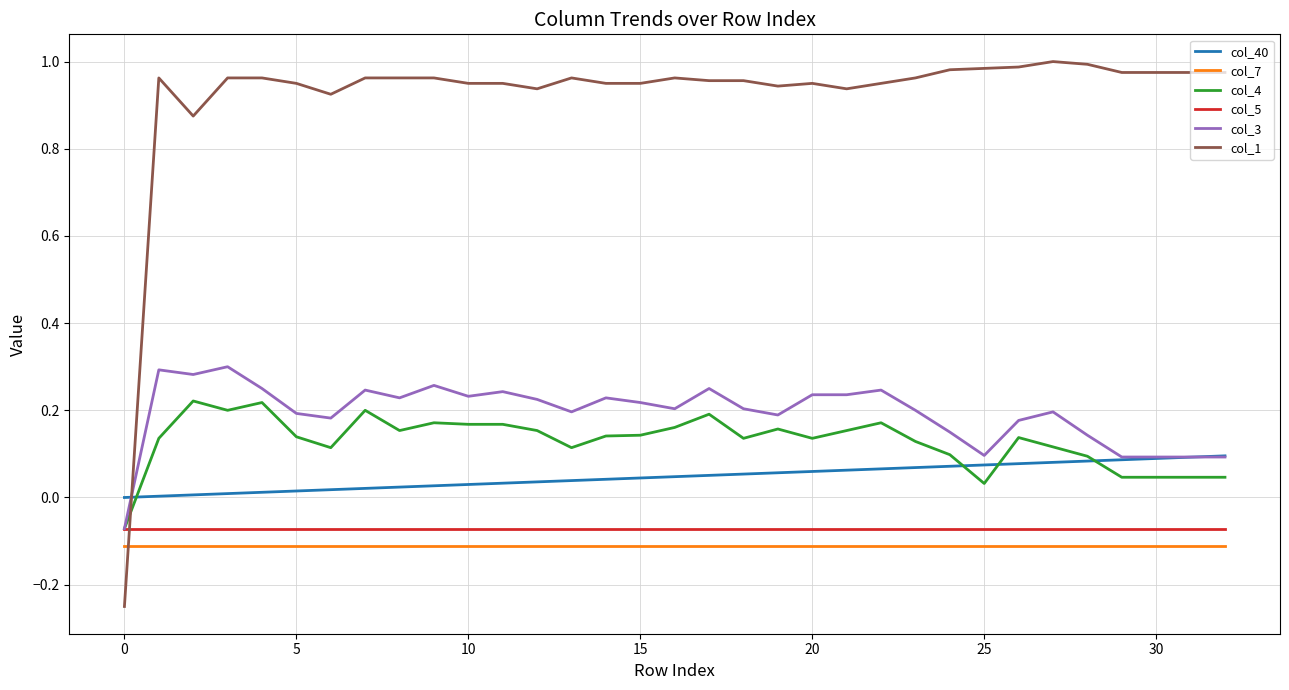

True or false: col_7 and col_3 cross at least once.

False